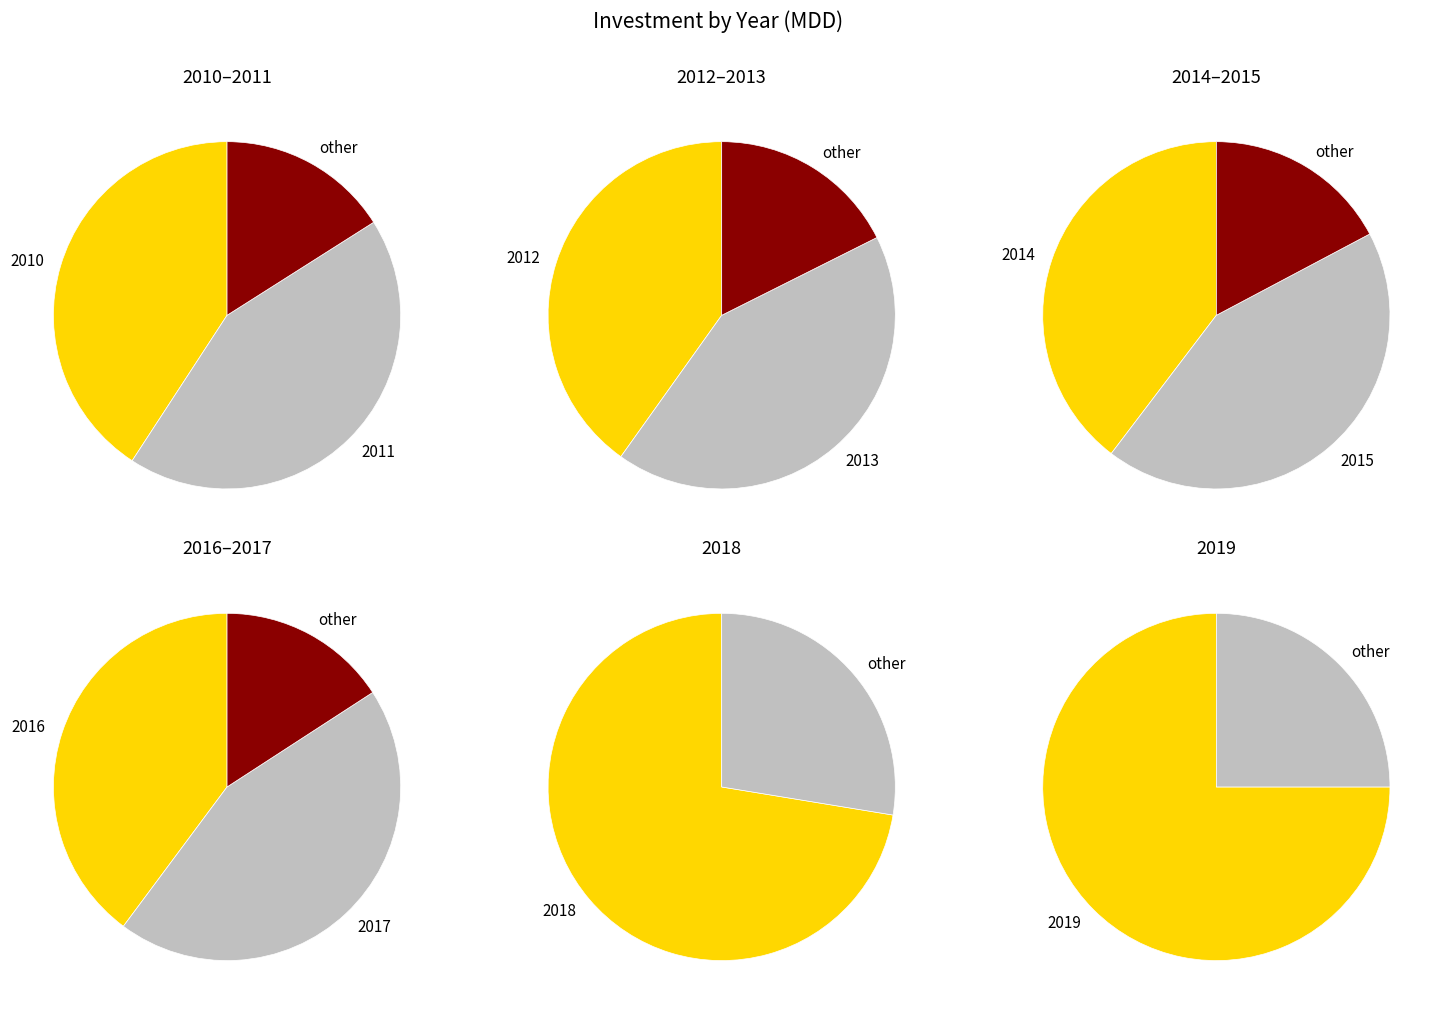

To the nearest percent, what is the difference between the 2012 and 2015 slice percentages?

2%